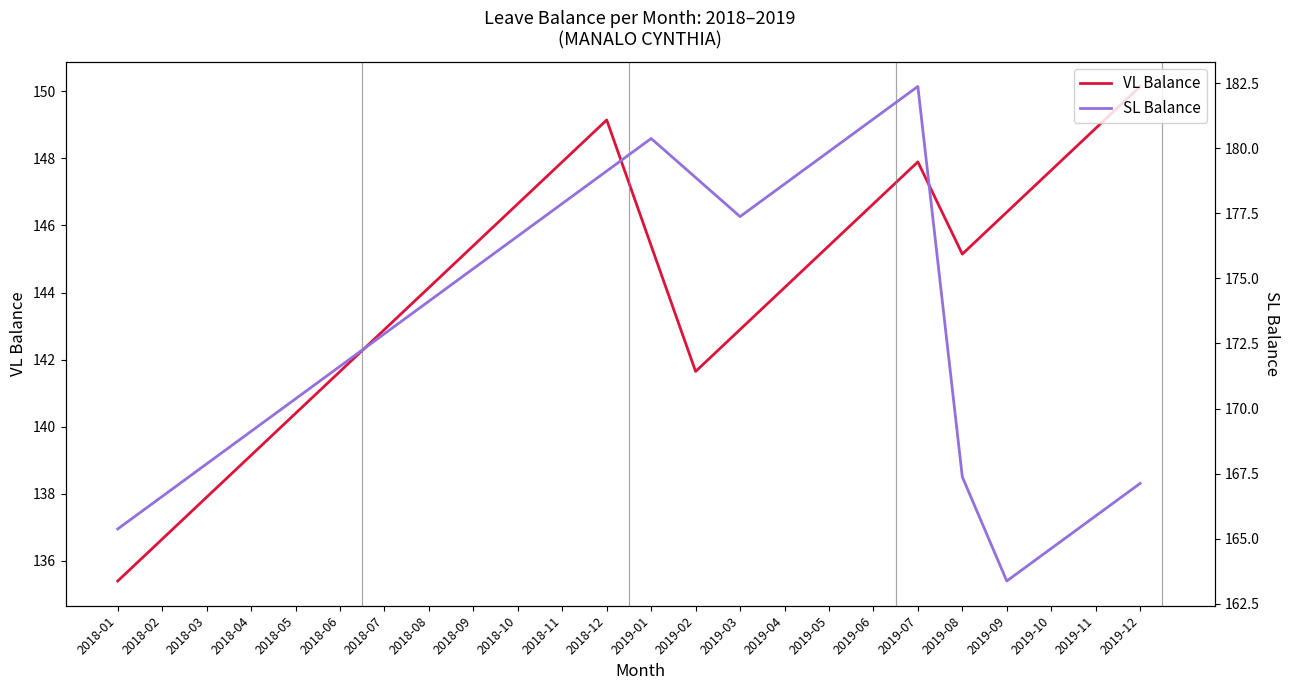

At how many categories does at least one series exceed 169?

16